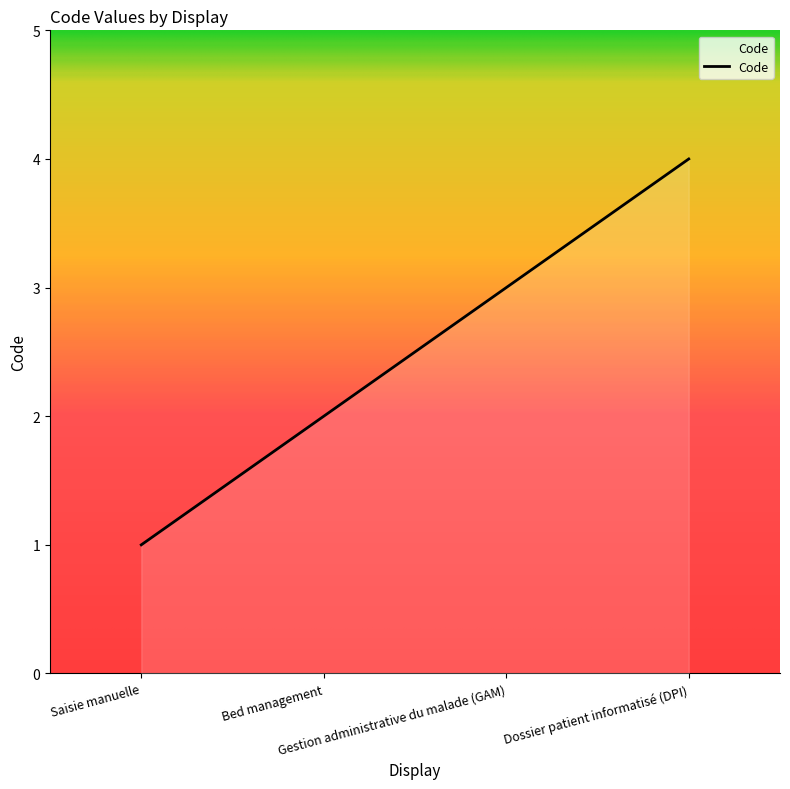

Does the chart have visible grid lines?

No